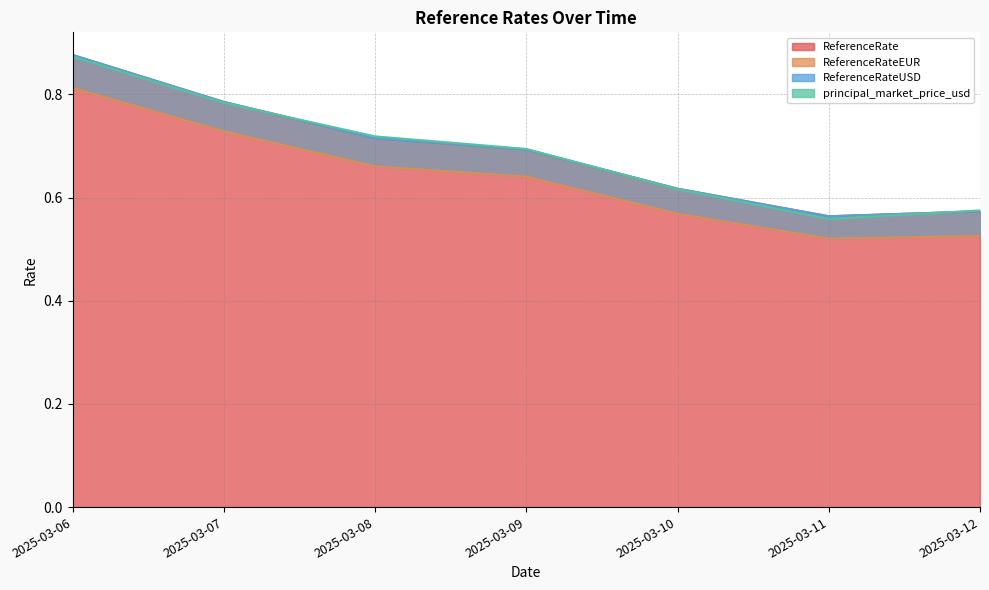

Which series has the widest spread of values?

principal_market_price_usd